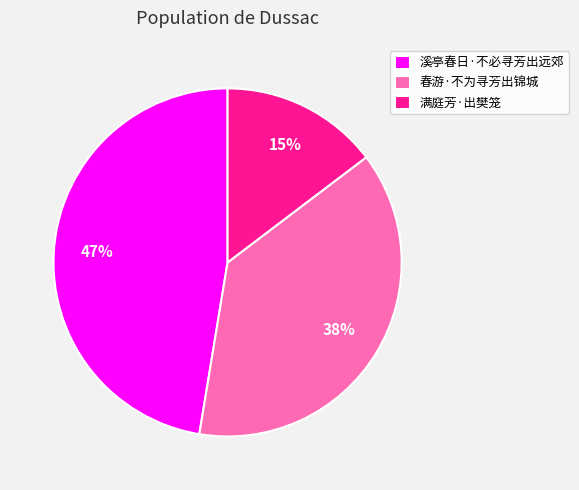

Is it true that 春游·不为寻芳出锦城 is 47% of the pie?

False